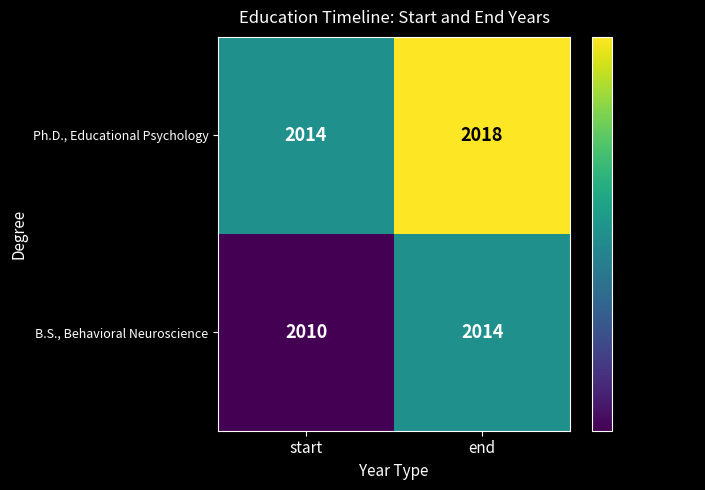

The value of B.S., Behavioral Neuroscience at start is 463. True or false?

False